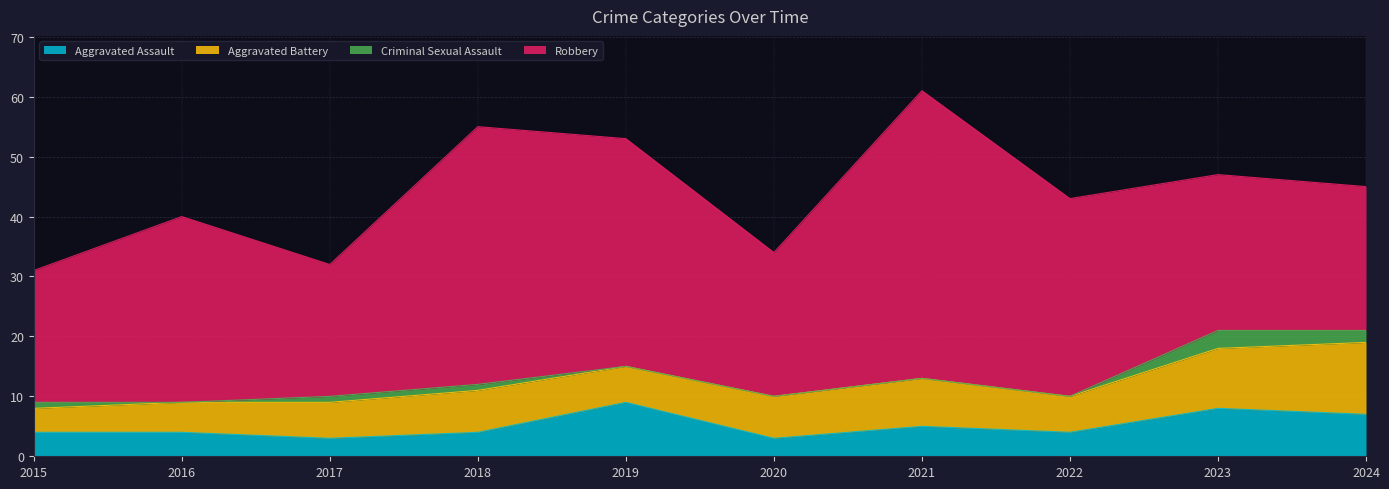

True or false: Criminal Sexual Assault and Aggravated Battery cross at least once.

False